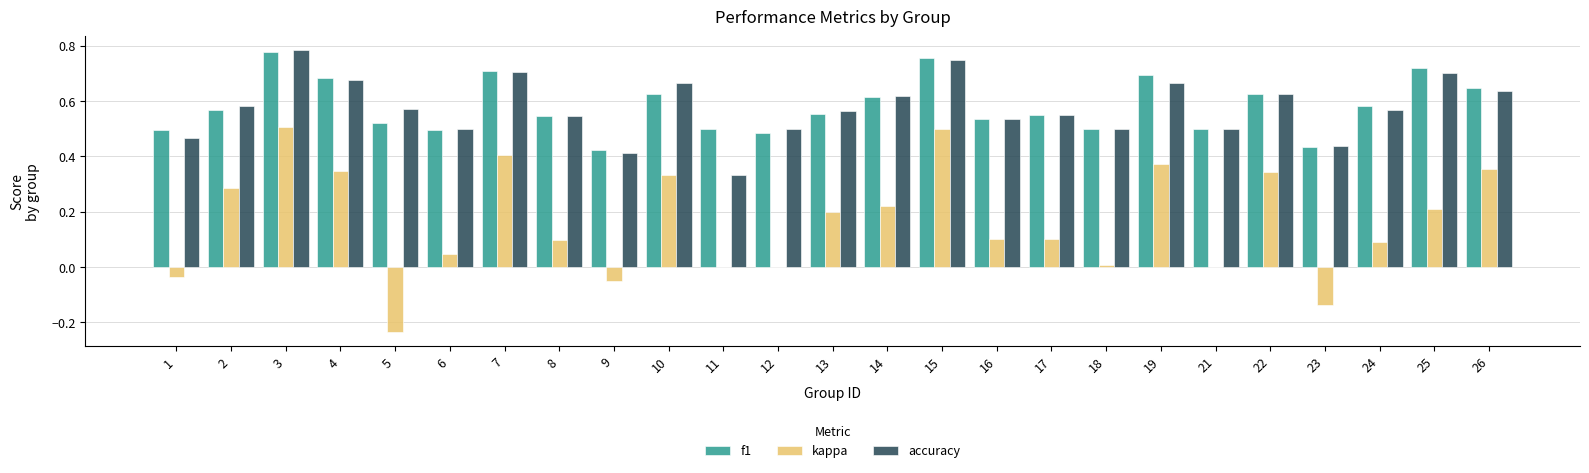

Which category has the highest value in the accuracy series?

3